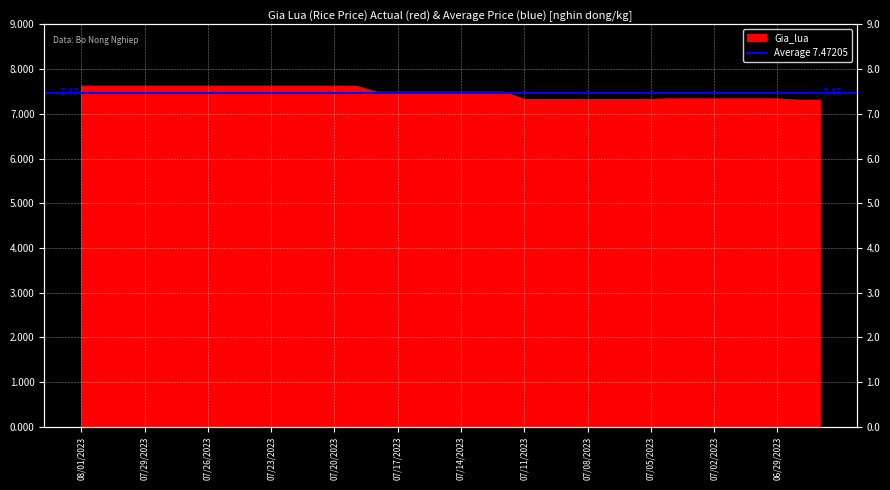

Count the number of categories in the chart.

36